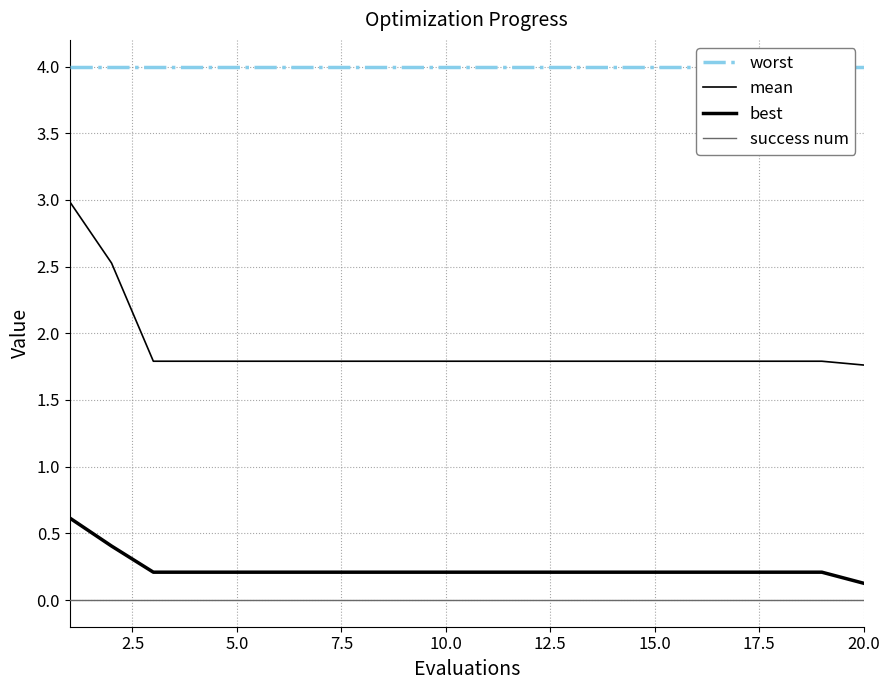

Which series has the largest total across all categories?

worst